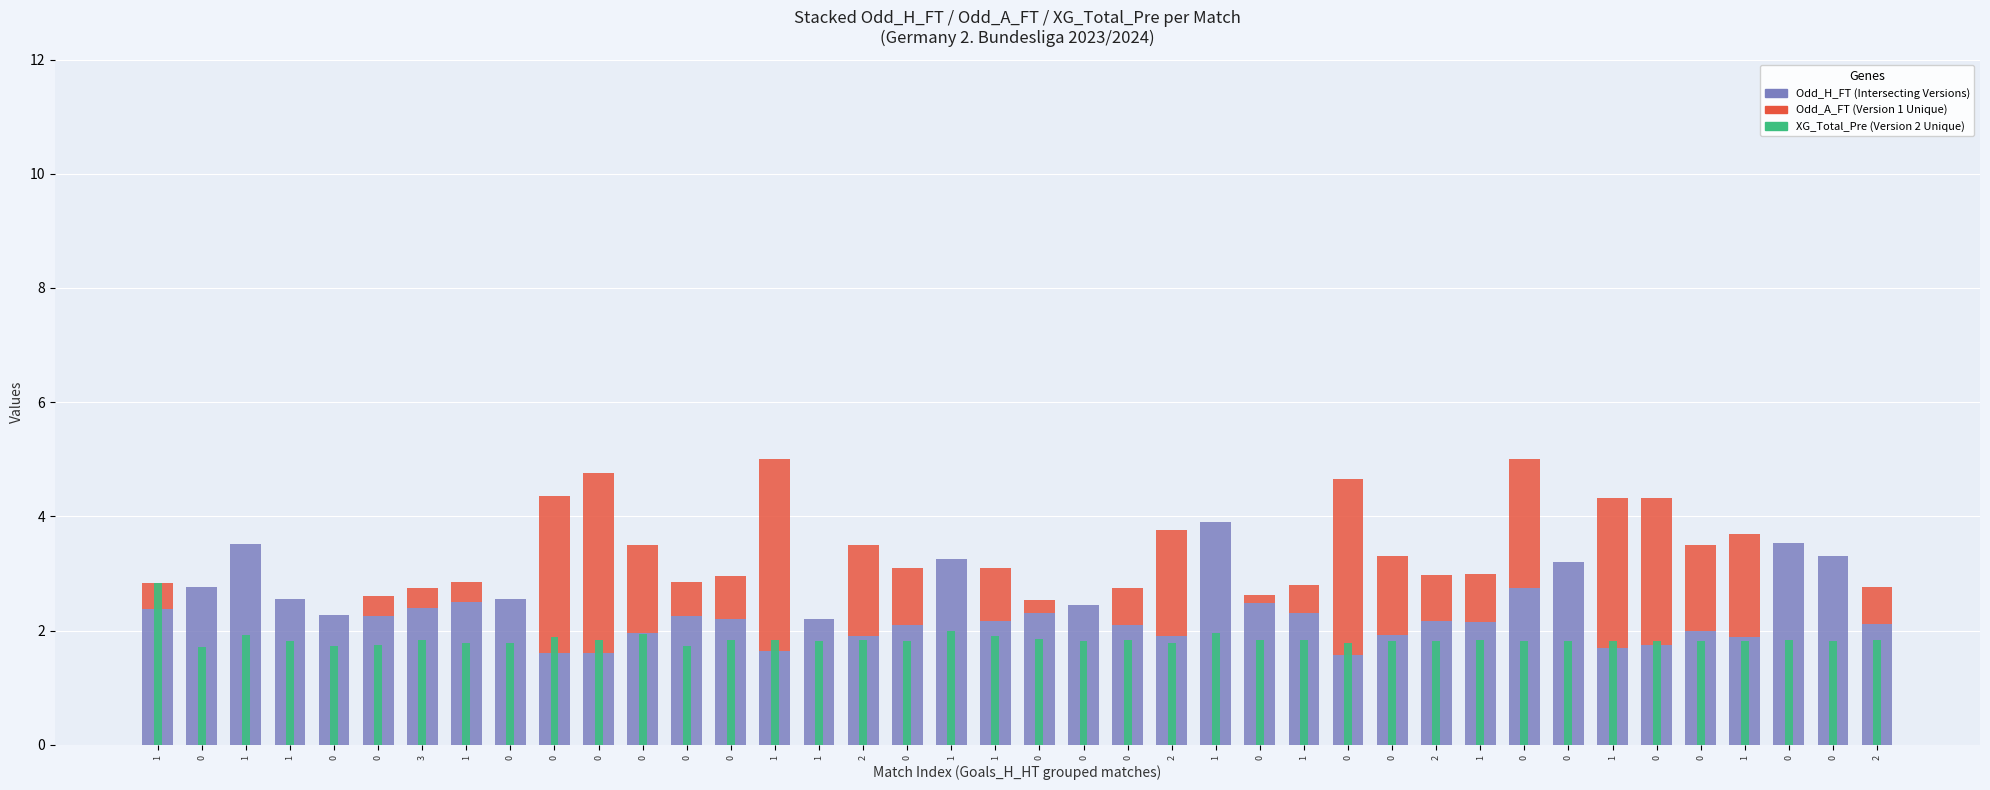

Which series has the widest spread of values?

Odd_A_FT (Version 1 Unique)